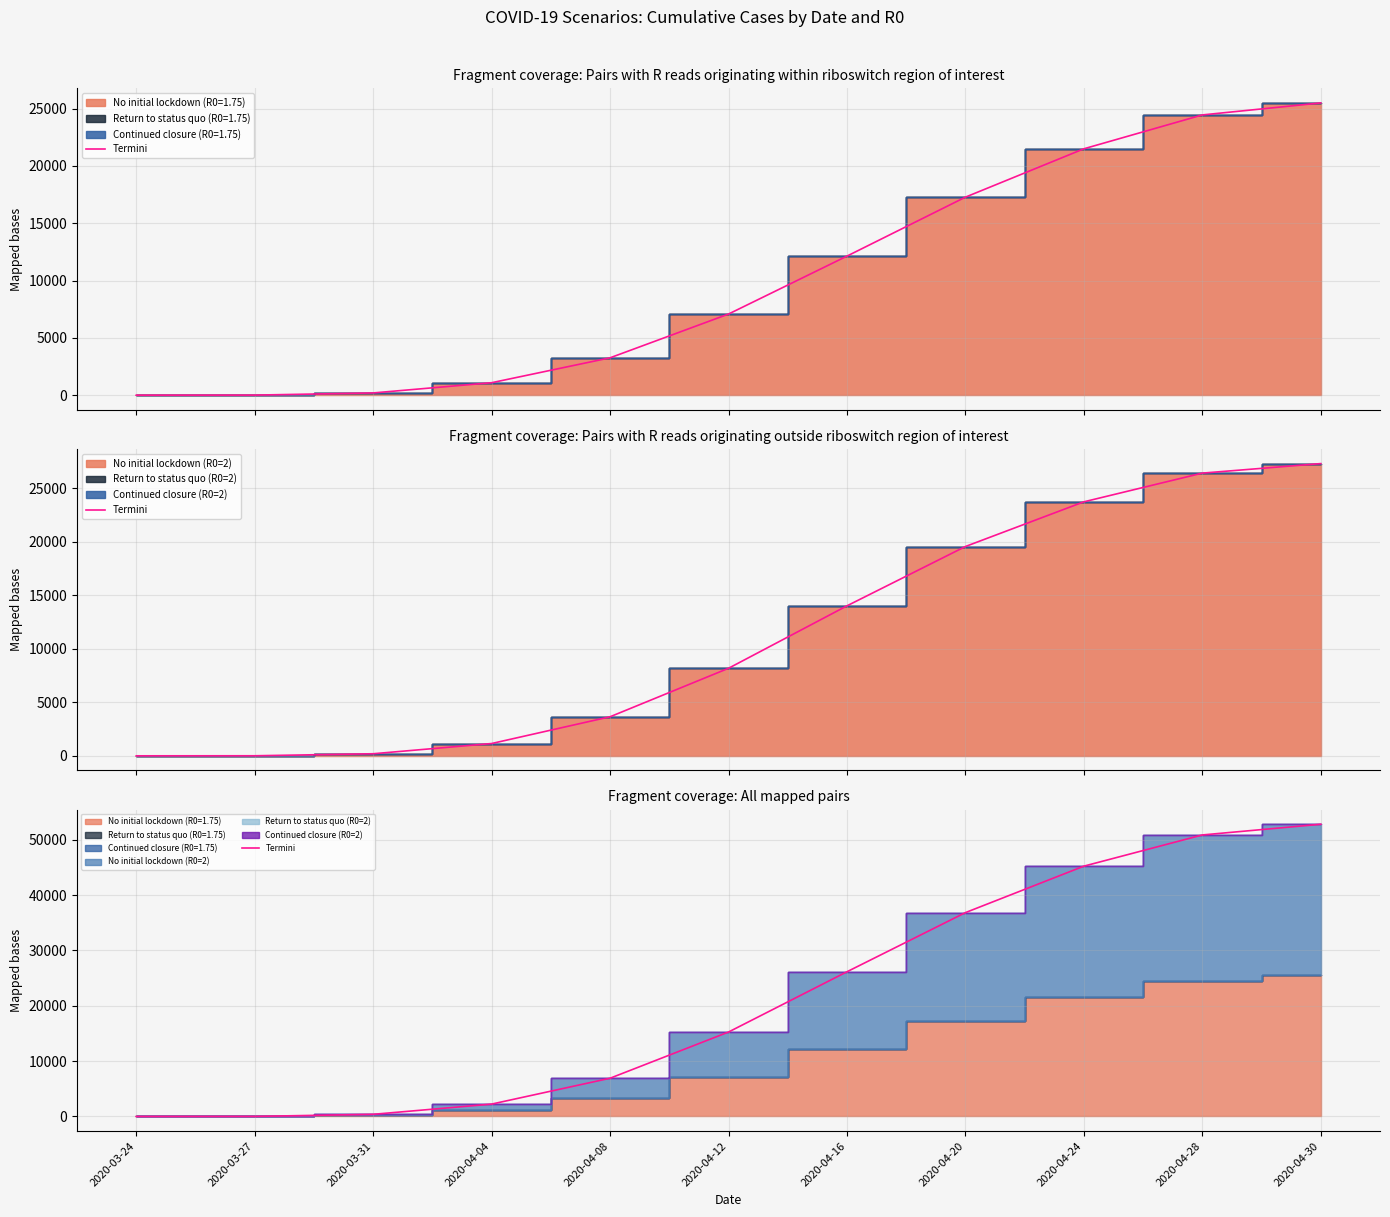

How many lines are shown in the chart?

1